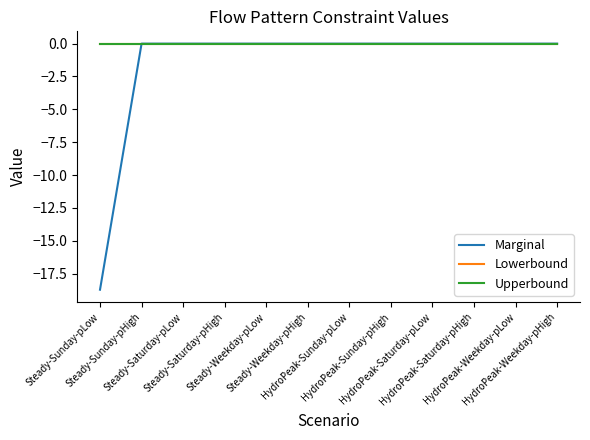

At which category does the chart reach its minimum across all series?

Steady-Sunday-pLow